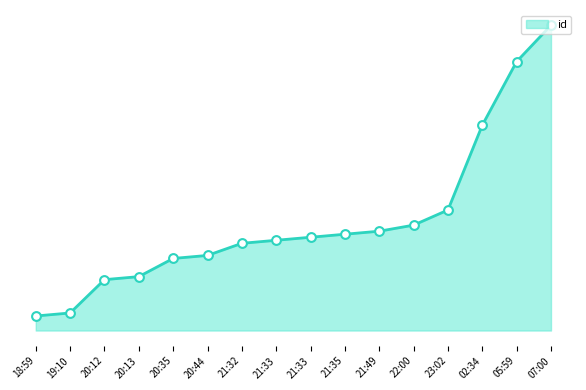

Between 23:02 and 20:44, which is larger?

23:02